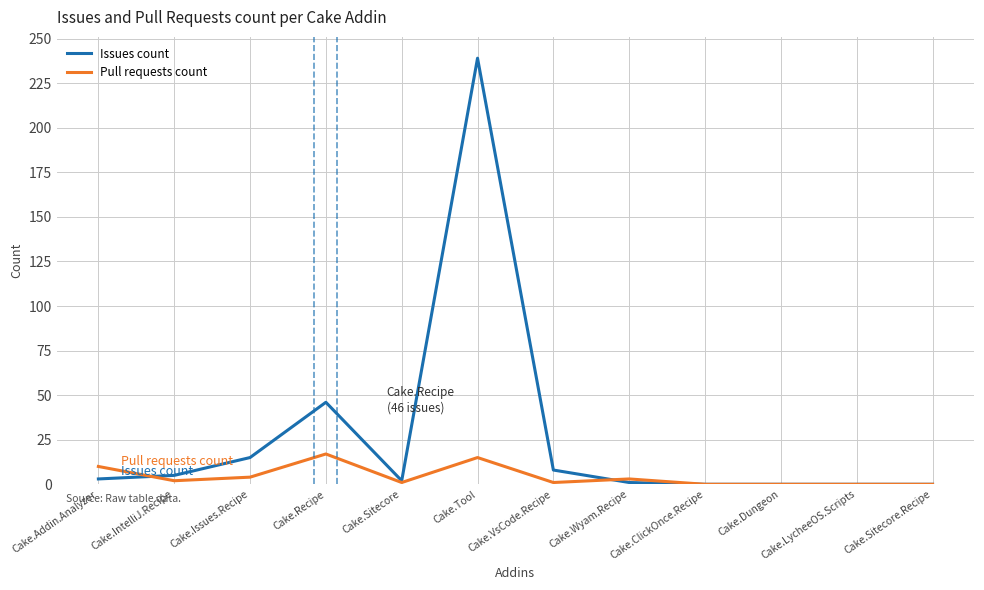

Rank the series at Cake.Tool from highest to lowest value.

Issues count, Pull requests count